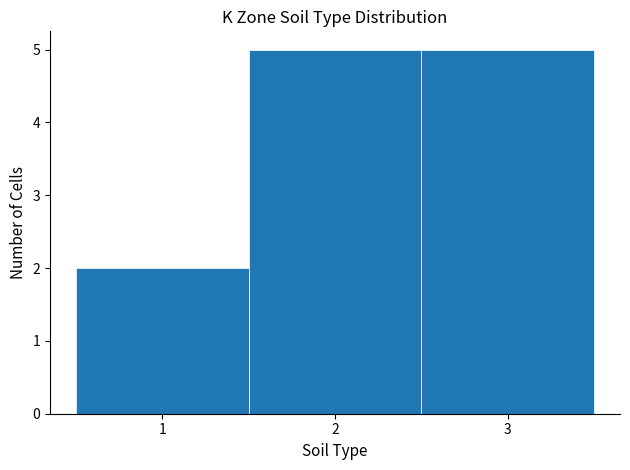

Reading left to right, list every bar in this chart as the range it spans on the x-axis followed by its height. The values are not printed on the chart, so give them approximately, as read against the axis.

0.5 to 1.5: 2
1.5 to 2.5: 5
2.5 to 3.5: 5